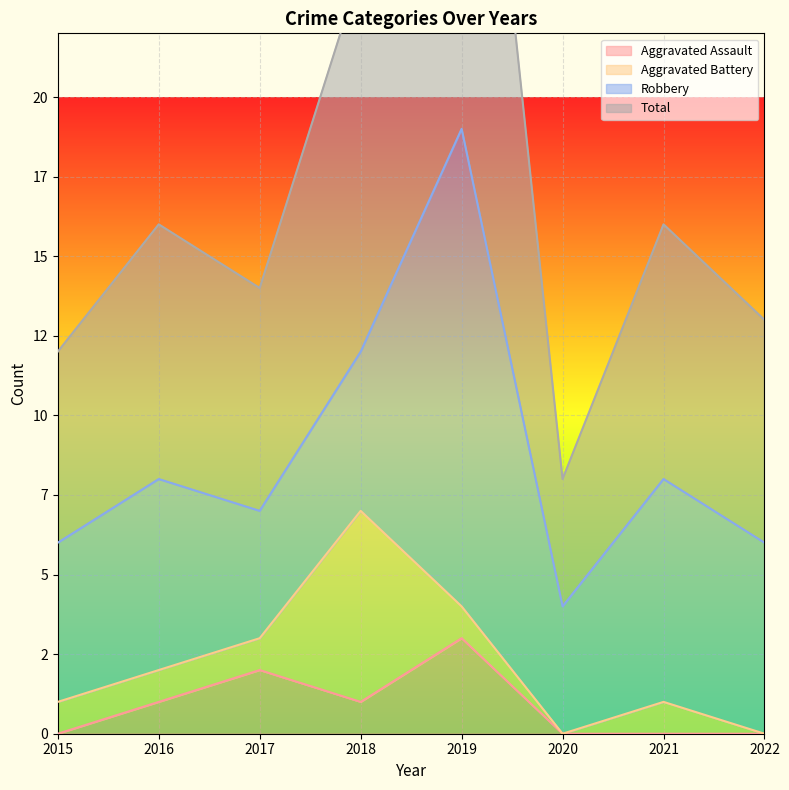

The value of Total at 2021 is 25. True or false?

False